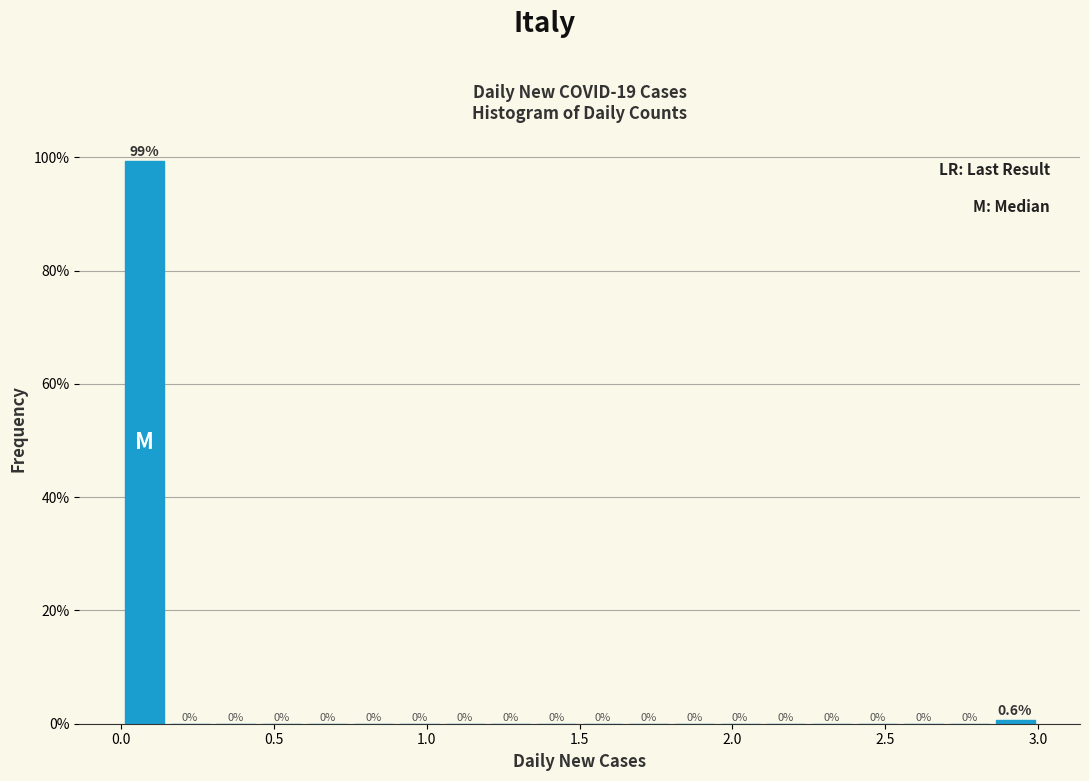

Read against the x-axis, roughly where is the centre of the tallest bar?

0.10